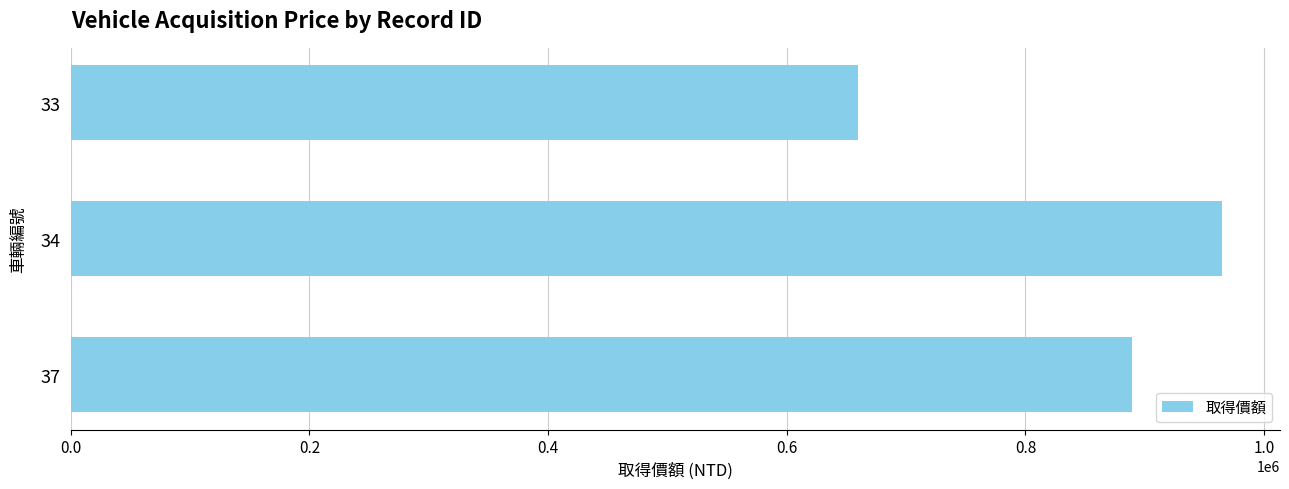

What is the sum of all values?

2514000